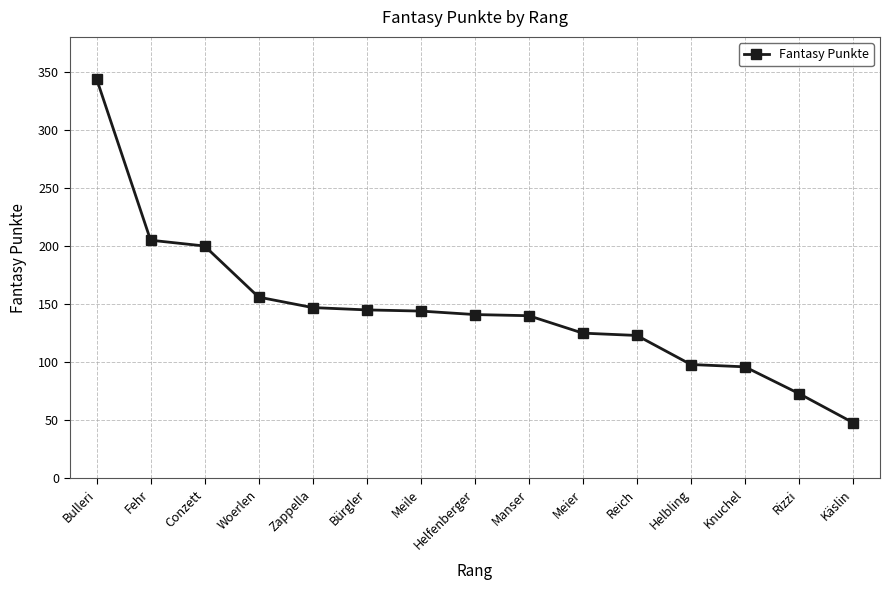

Is it true that the value at Fehr is 205?

True